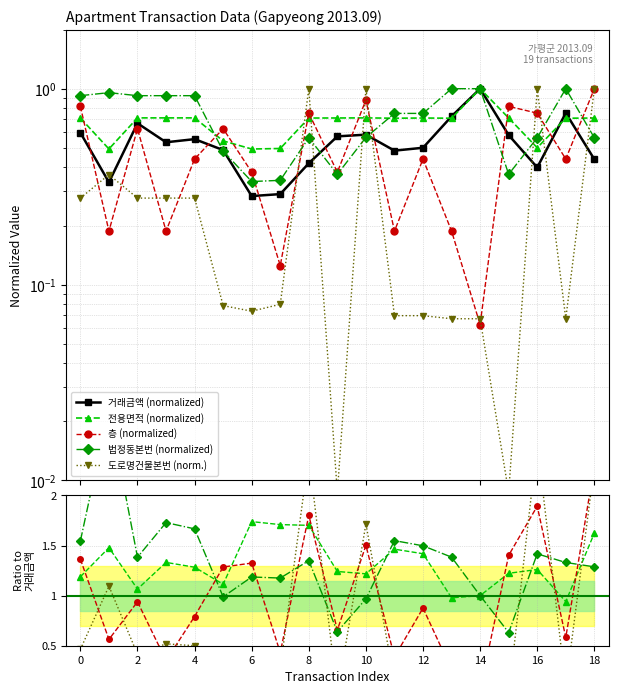

True or false: 거래금액 has more than 1 points higher than both neighbors.

True